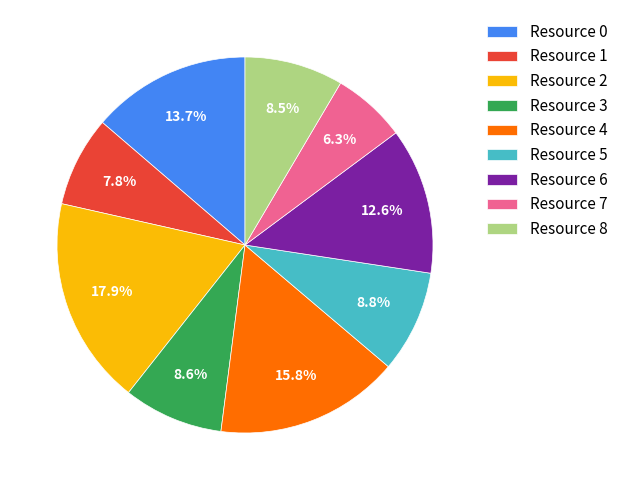

To the nearest percent, what is the difference between the largest and smallest slice percentages?

12%